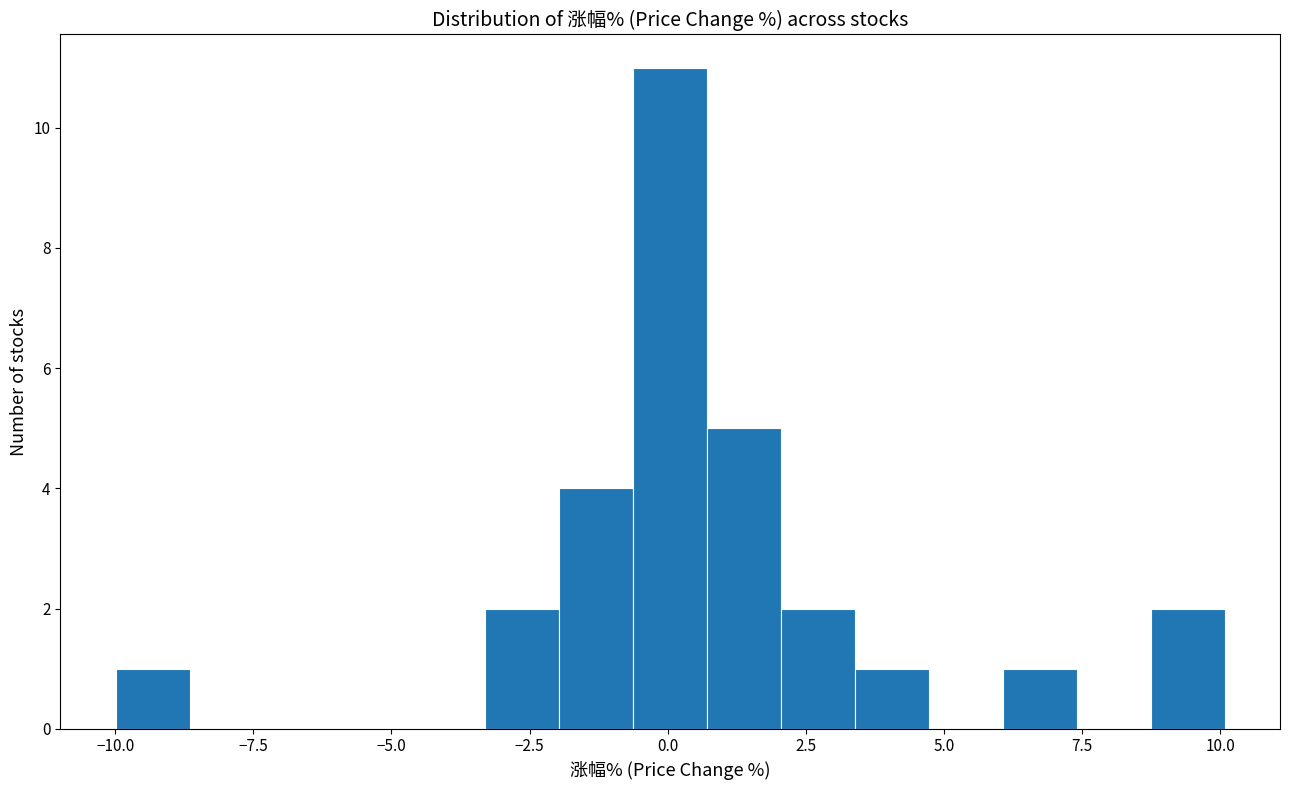

Read against the x-axis, roughly where is the centre of the tallest bar?

0.0